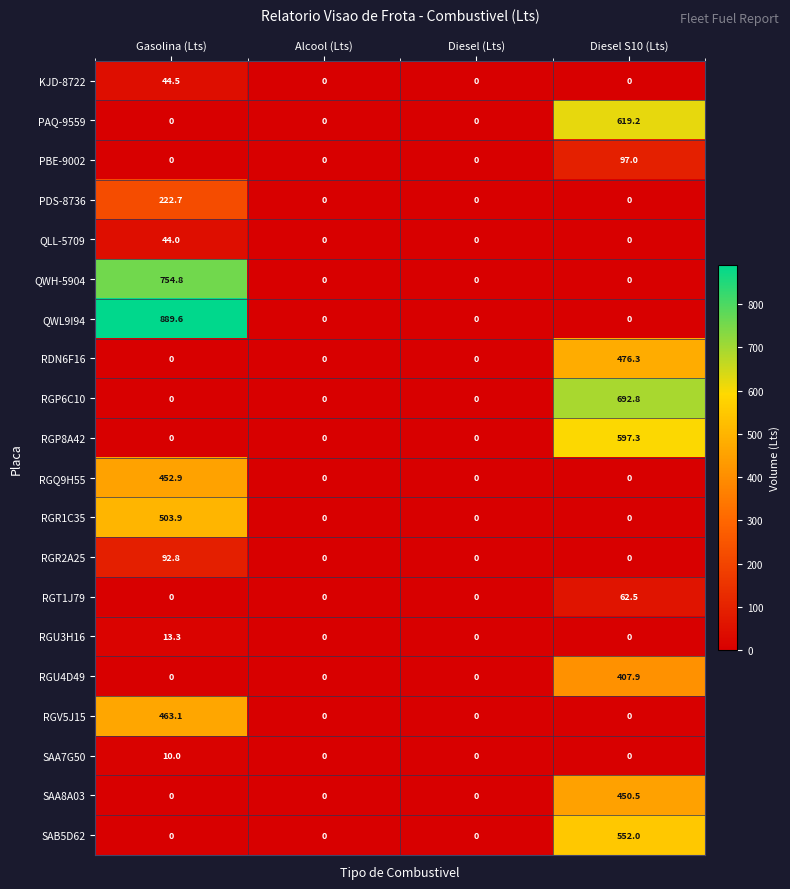

Which series changed the most between Gasolina (Lts) and Diesel (Lts)?

QWL9I94